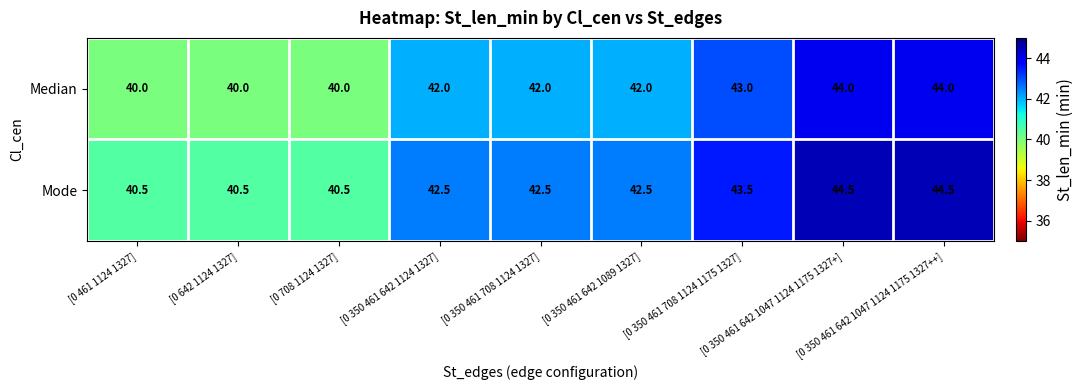

Rank the series by their maximum value, from highest to lowest.

Mode, Median